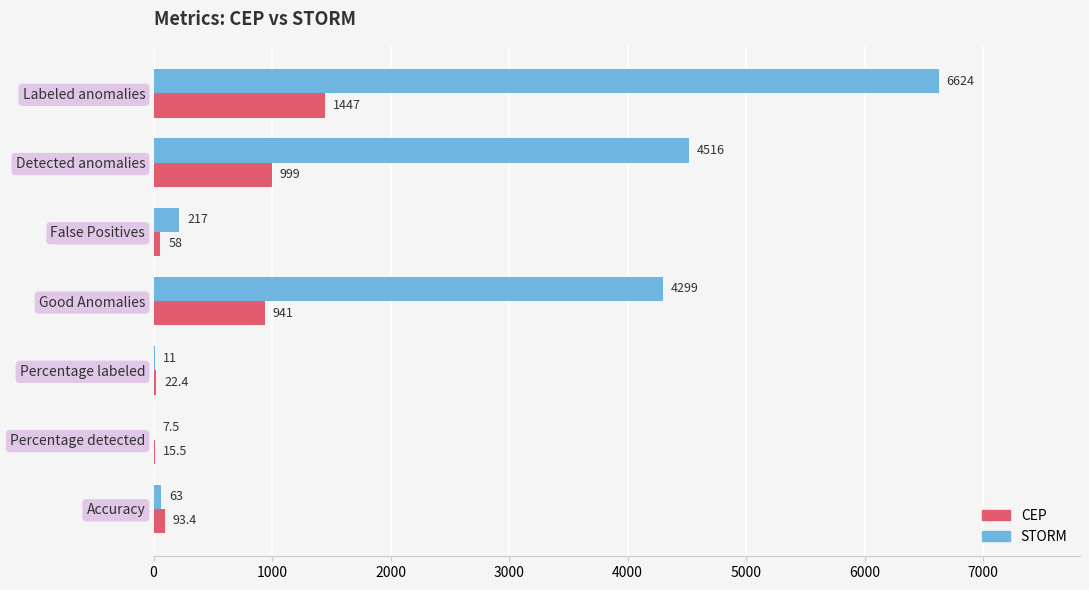

Count the number of data series in this chart.

2